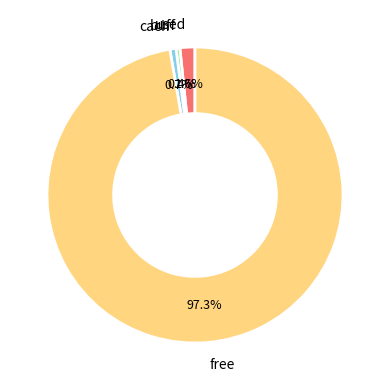

What portion of the pie excludes free?

2.7%